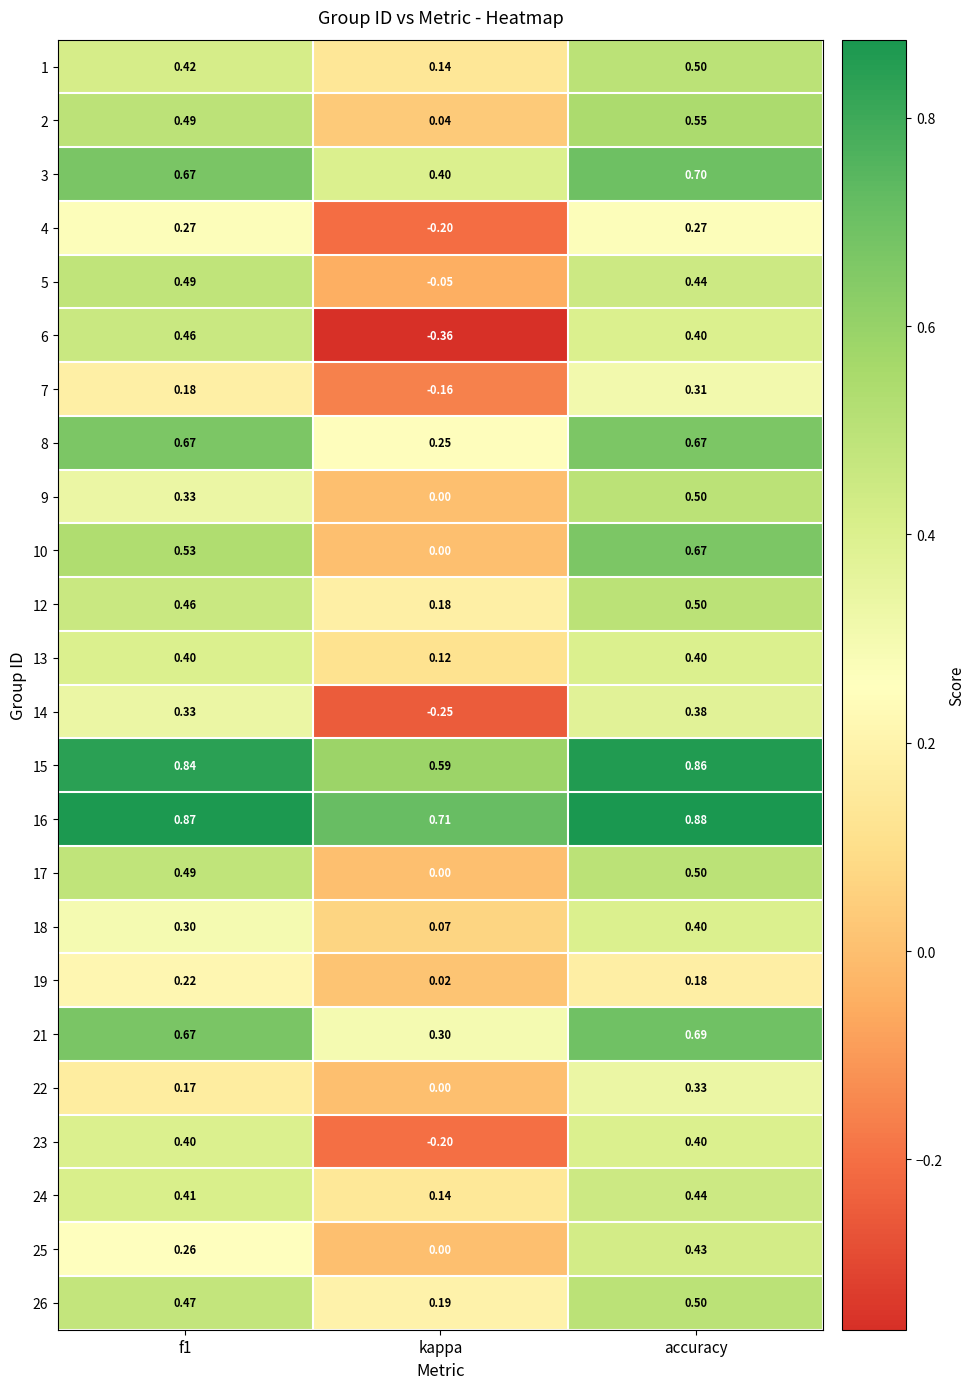

Is the value of 24 at kappa greater than the value of 16 at accuracy?

No